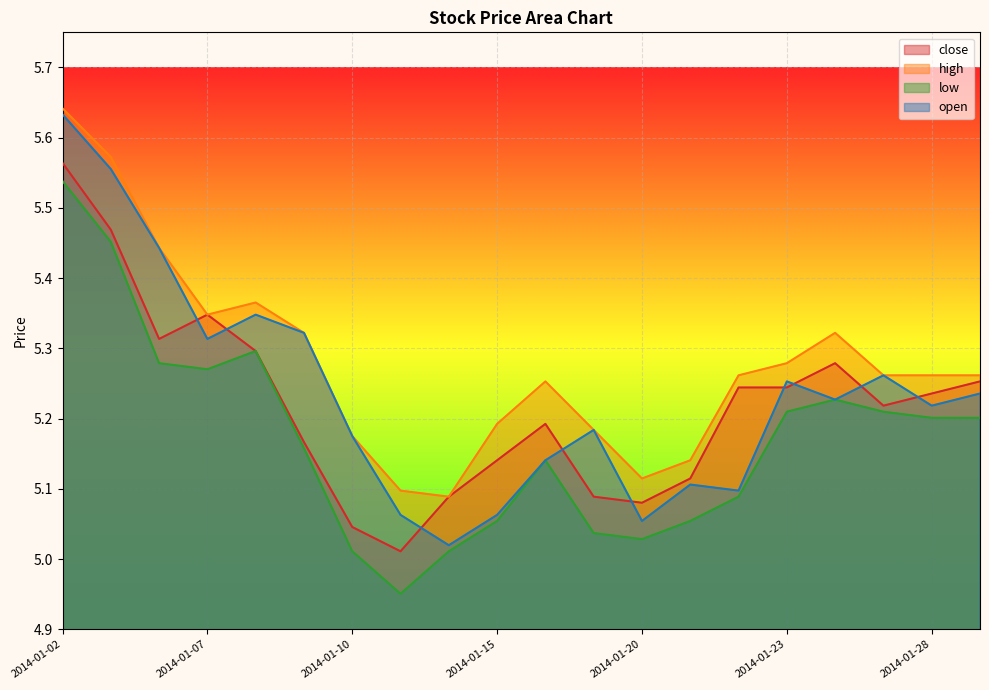

What value does the low series have at 2014-01-17?

5.0